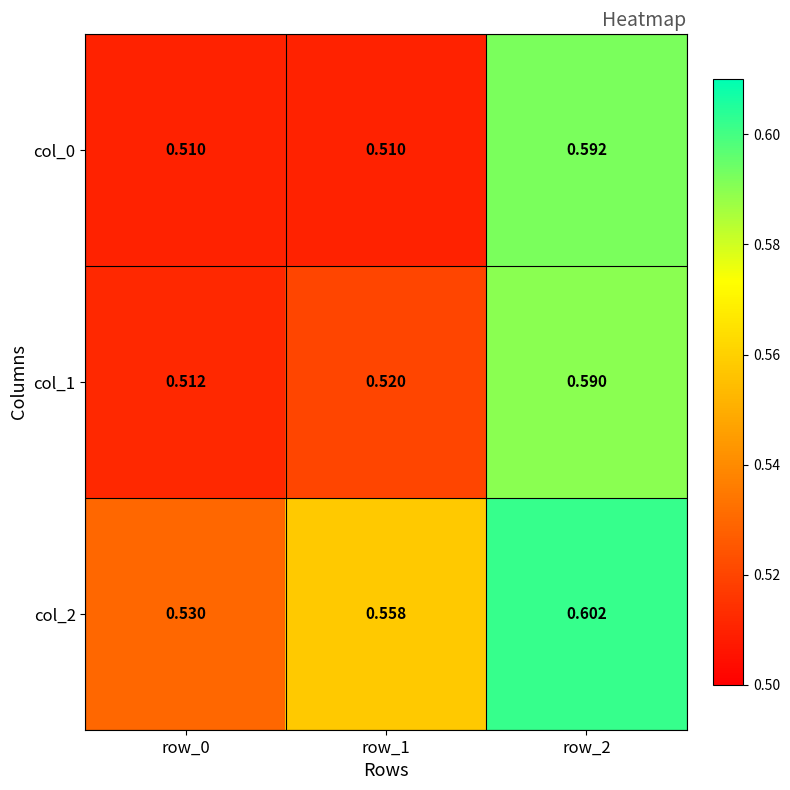

Is the value of col_1 at row_2 greater than the value of col_0 at row_0?

Yes